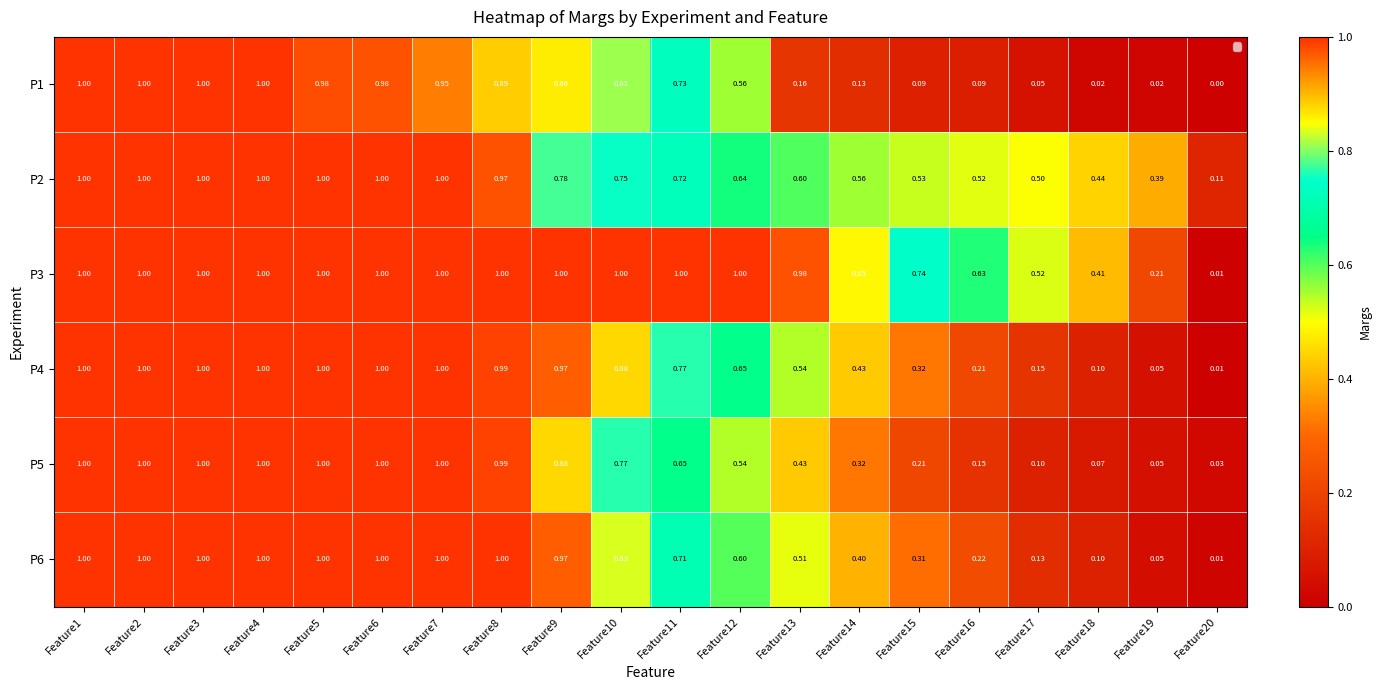

Is the value of P5 at Feature17 greater than the value of P1 at Feature20?

Yes